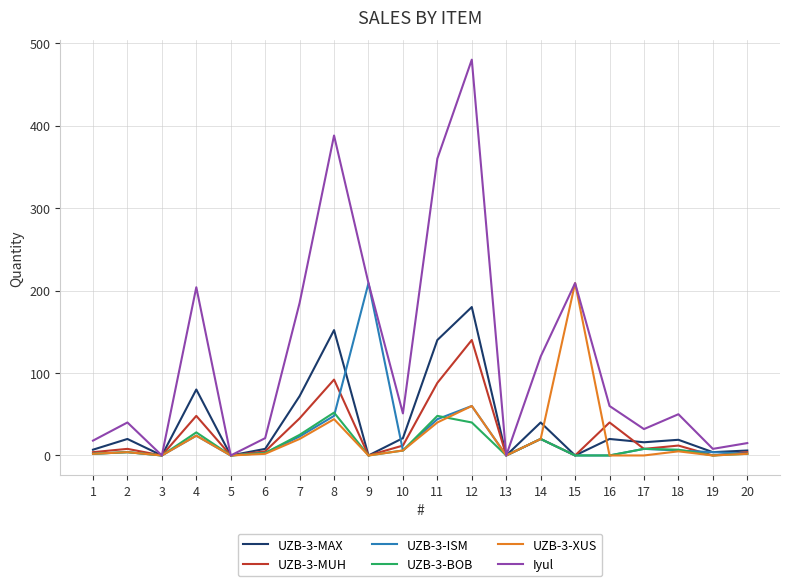

What is the highest value of the Iyul series?

480